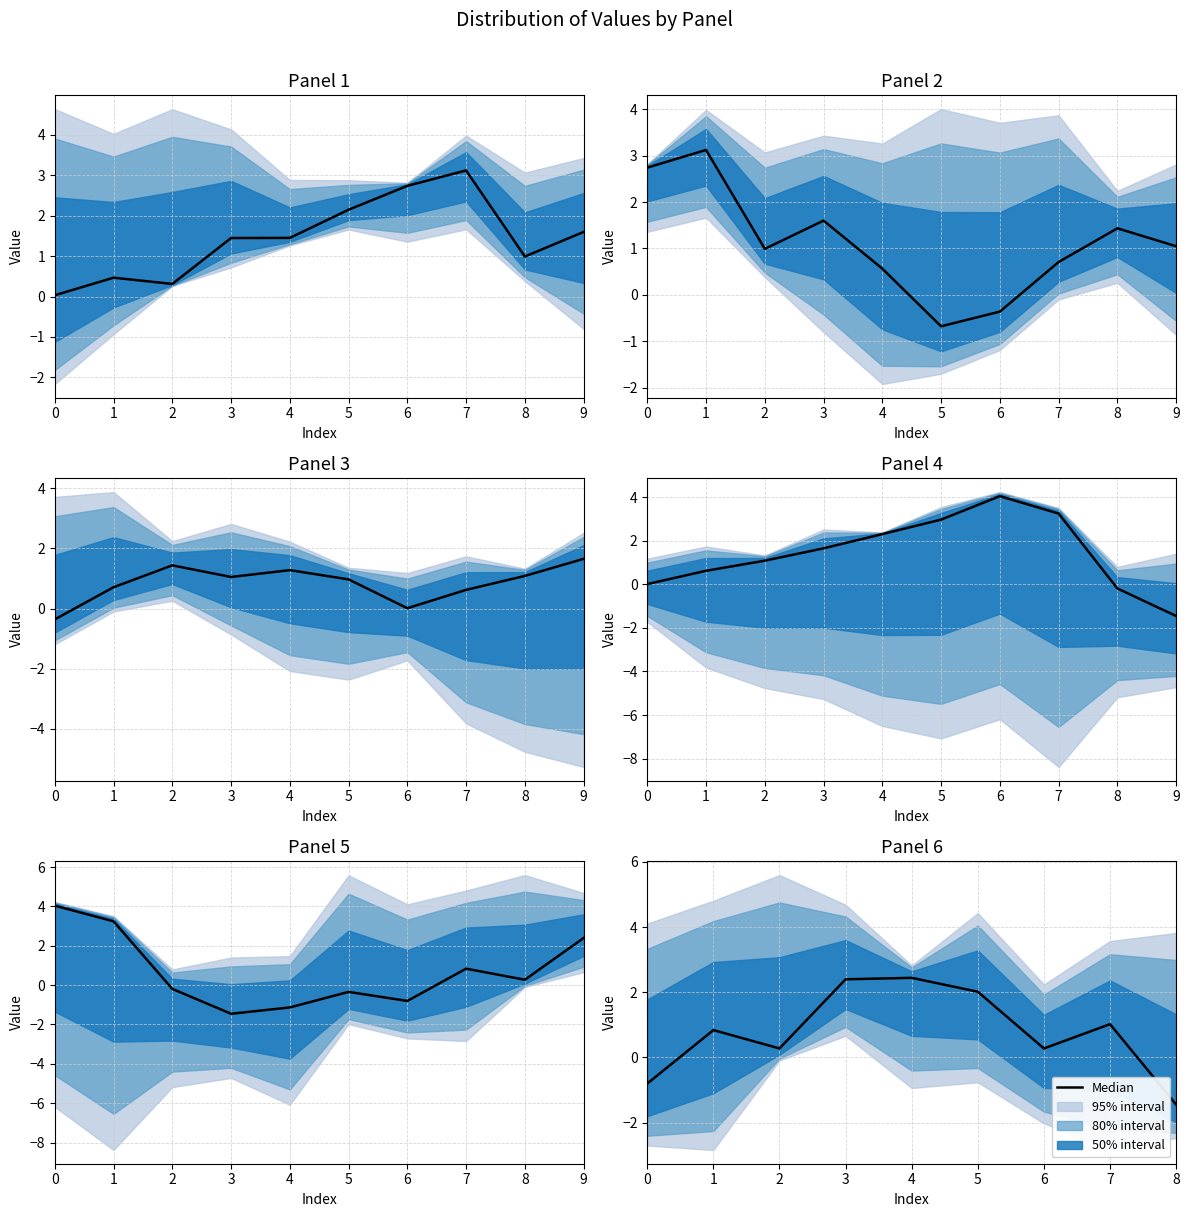

Between 2 and 3, which is larger?

3